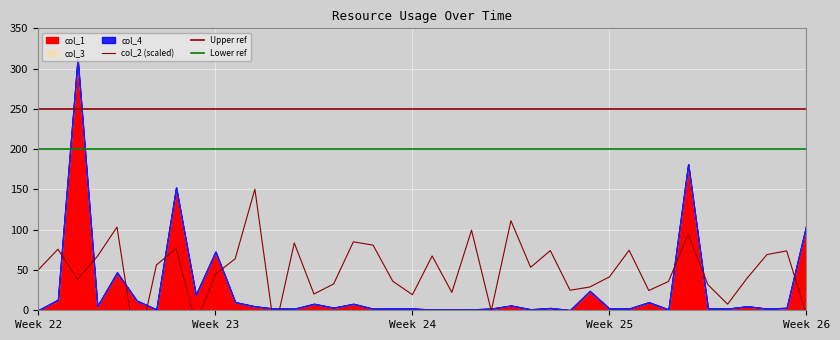

Between 8 and 19, which is larger?

8